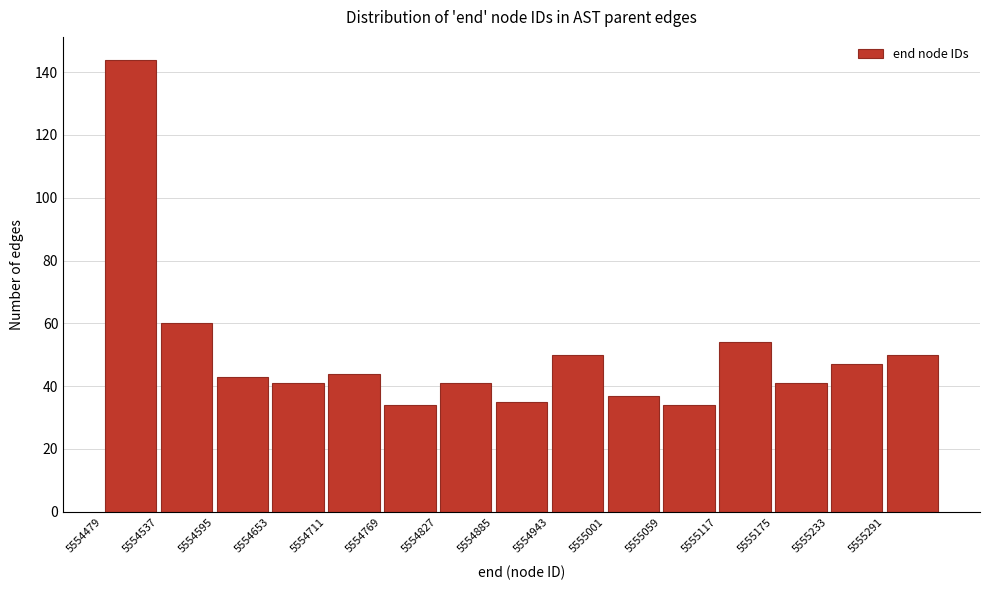

Reading left to right, transcribe this chart: for each bar, give the range it covers on the x-axis and its height. Neither the bar edges nor the heights are printed on the chart, so give them approximately, as read against the axes.

5554479 to 5554537: 144
5554537 to 5554595: 60
5554595 to 5554653: 44
5554653 to 5554711: 42
5554711 to 5554769: 44
5554769 to 5554827: 34
5554827 to 5554885: 42
5554885 to 5554943: 36
5554943 to 5555001: 50
5555001 to 5555059: 38
5555059 to 5555117: 34
5555117 to 5555175: 54
5555175 to 5555233: 42
5555233 to 5555291: 48
5555291 to 5555349: 50